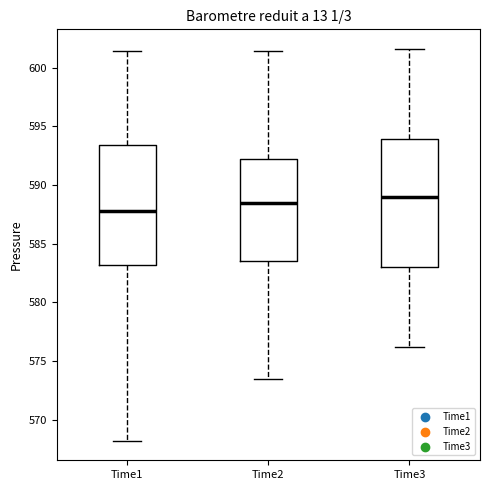

Comparing the boxes themselves (not the whiskers), which one is the tallest?

Time3